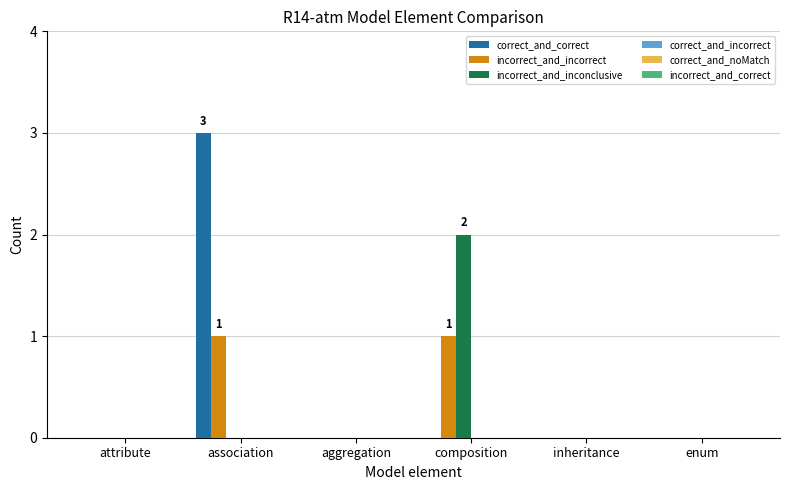

What is the maximum value for correct_and_correct?

3